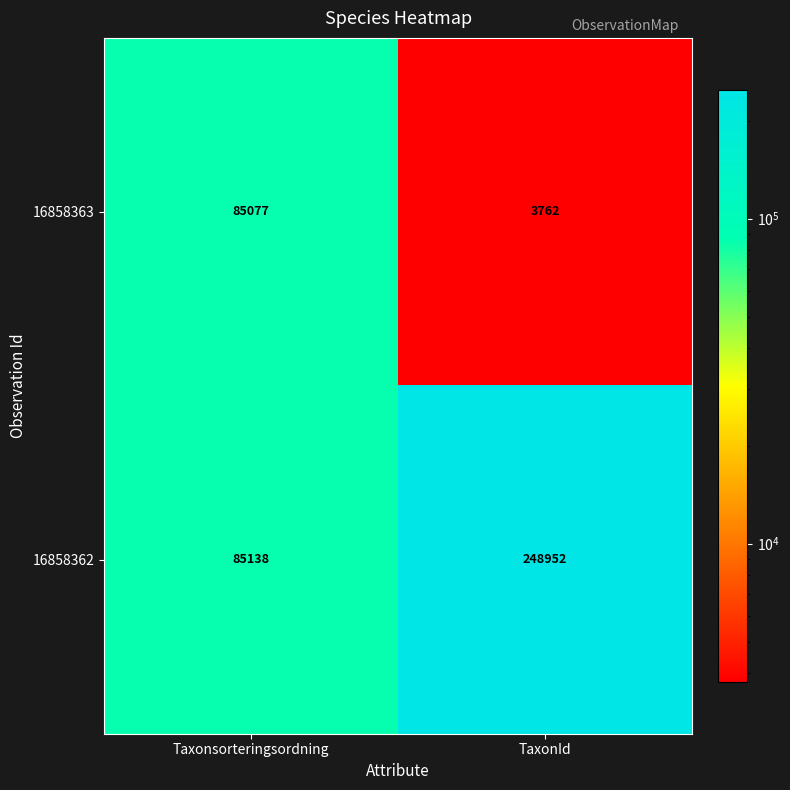

At how many categories does at least one series exceed 121758?

1